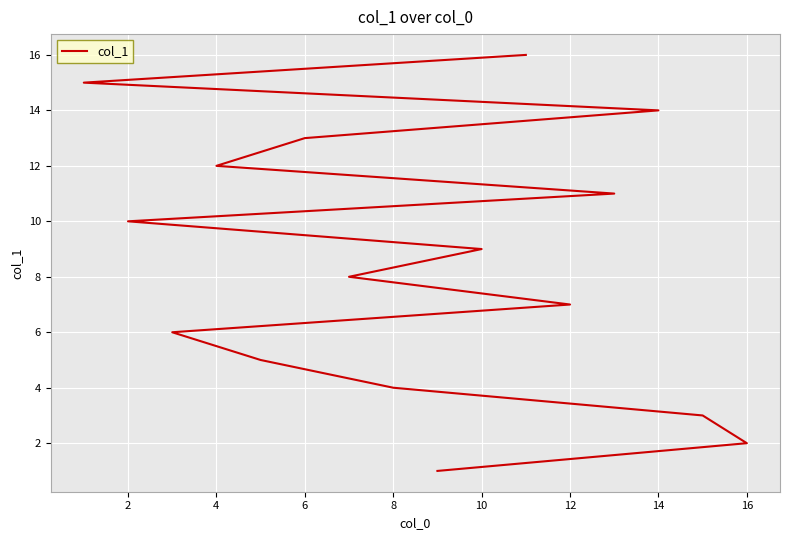

The value at 14 is 14. True or false?

False